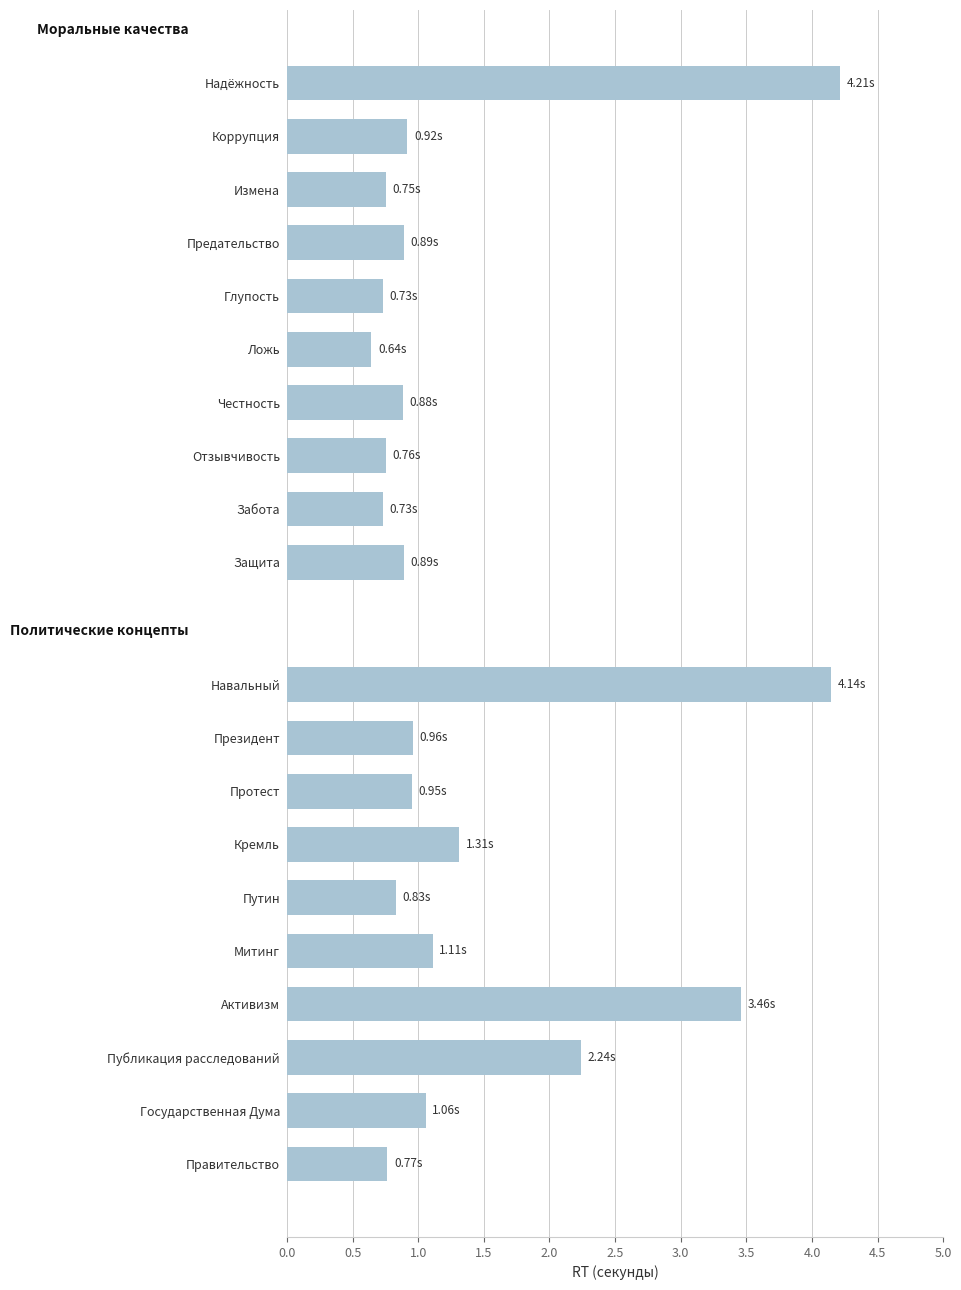

What is the minimum value shown in the chart?

0.6